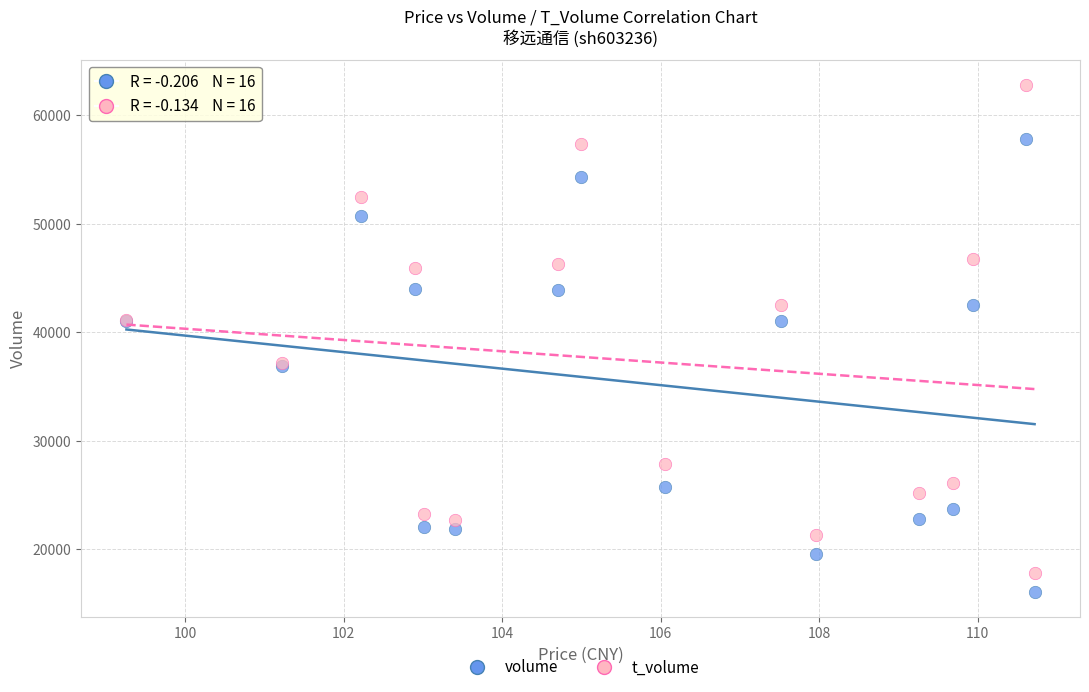

Which series reaches the maximum Y coordinate?

t_volume